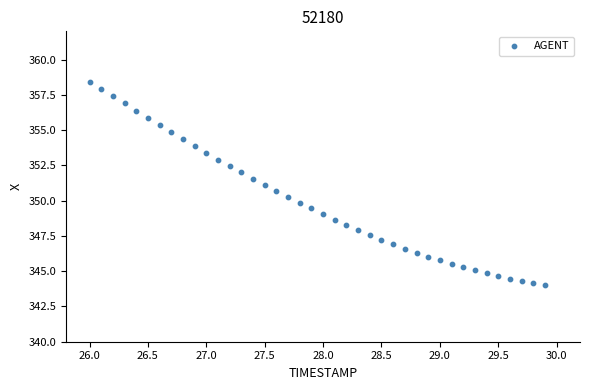

What is the range of X values (max minus min)?

3.9